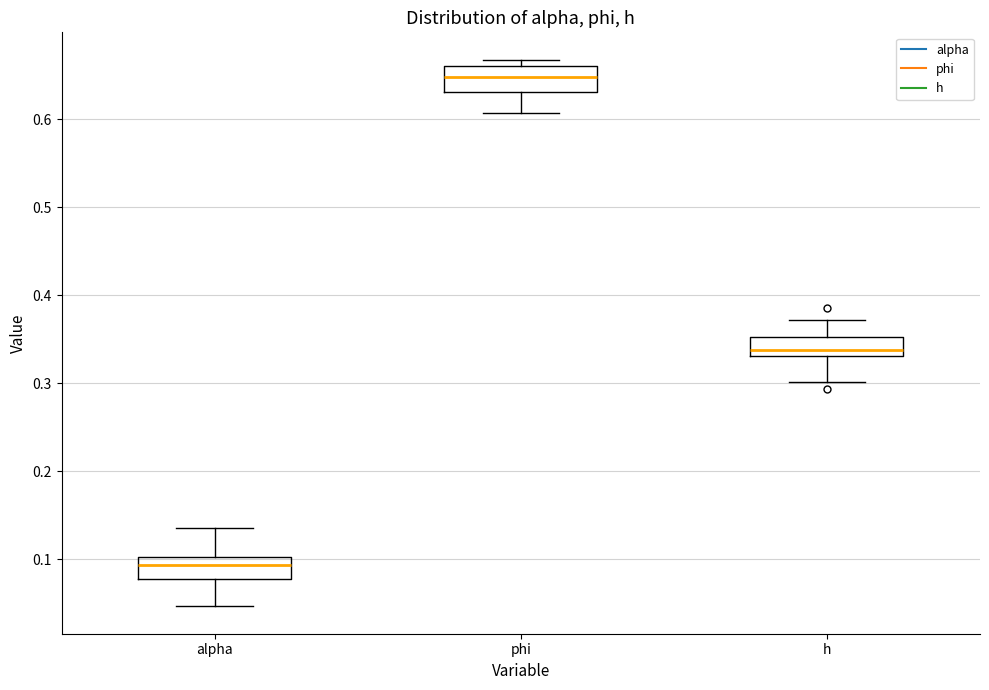

Where does the lower whisker of the box for h end on the y-axis? The values are not printed on the chart, so give them approximately, as read against the axis.

0.30